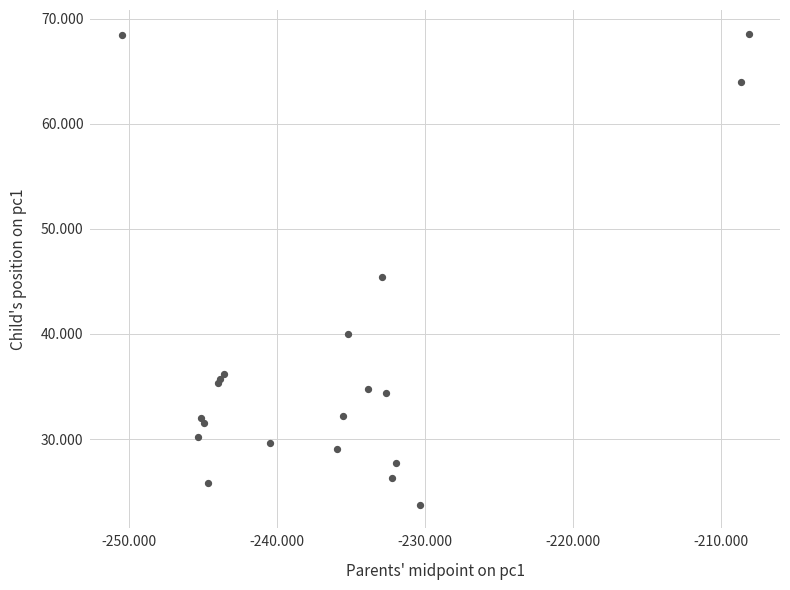

What Y value in the scatter plot is closest to 46?

45.4